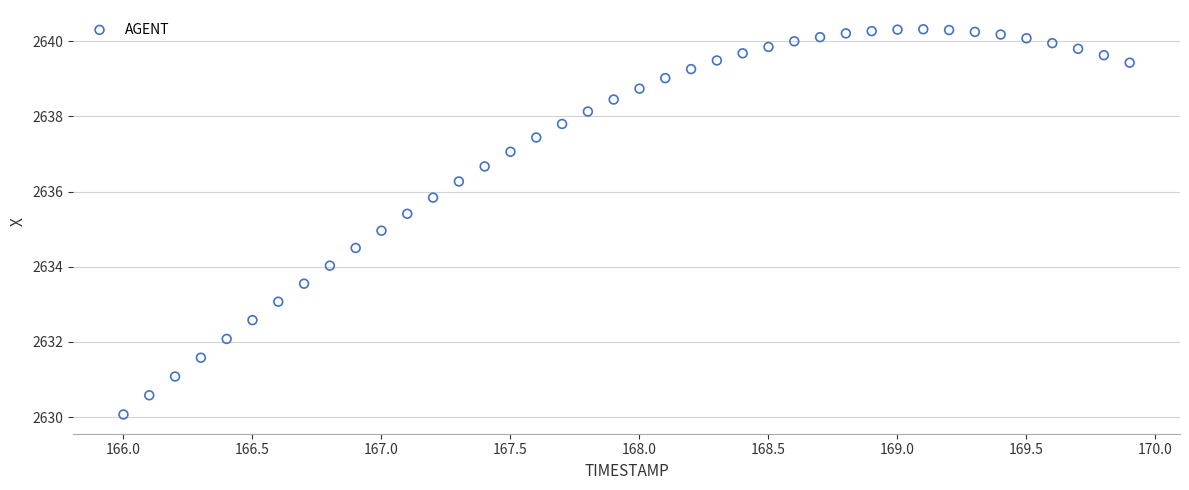

What is the range of X values (max minus min)?

3.9